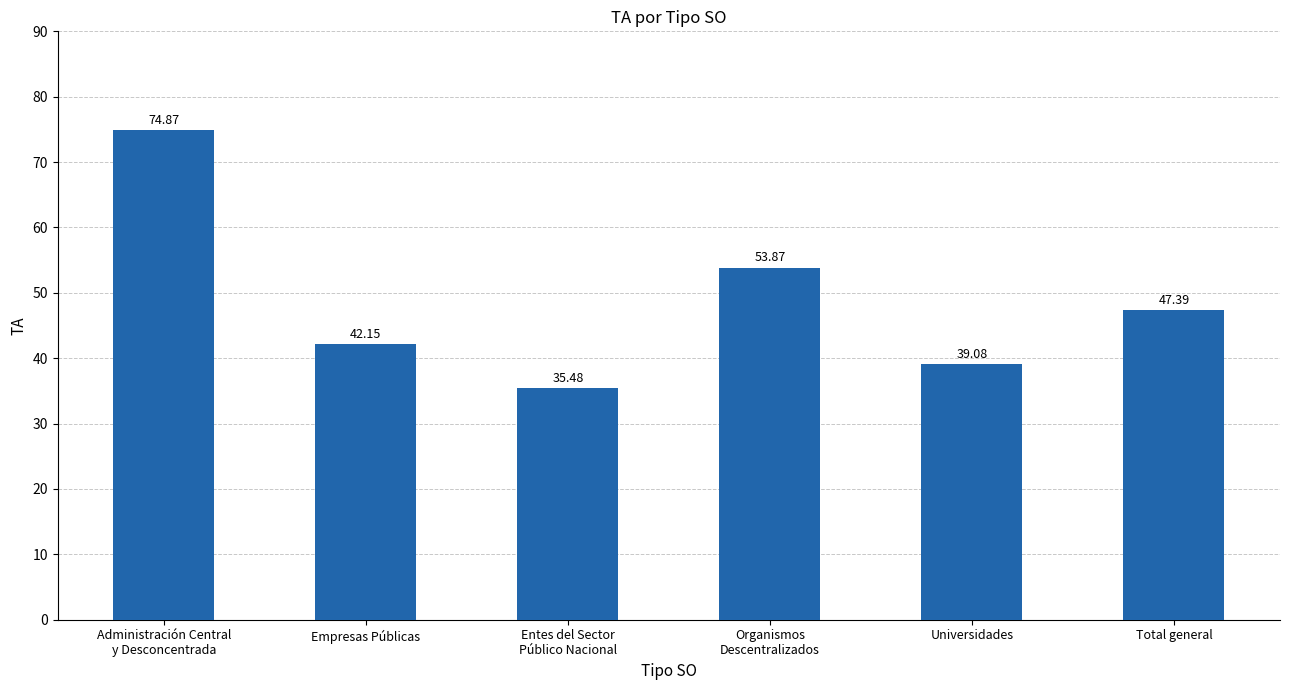

Where does the data first go above 47?

Administración Central
y Desconcentrada